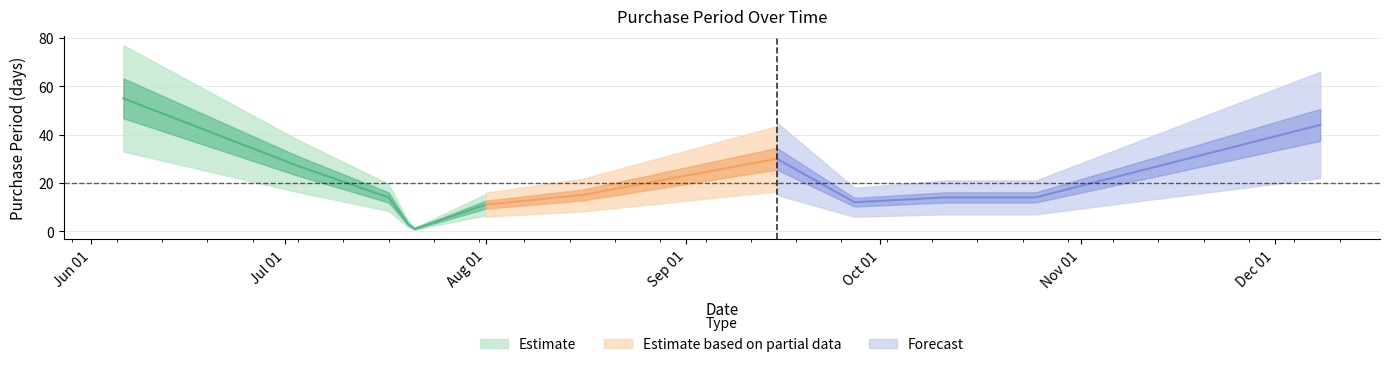

What is the maximum value shown in the chart?

55